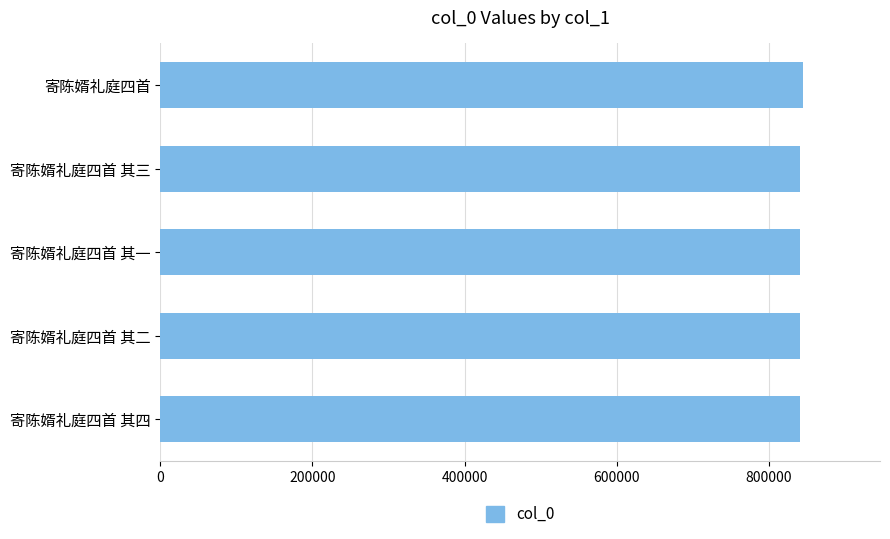

What is the greatest value displayed?

844703